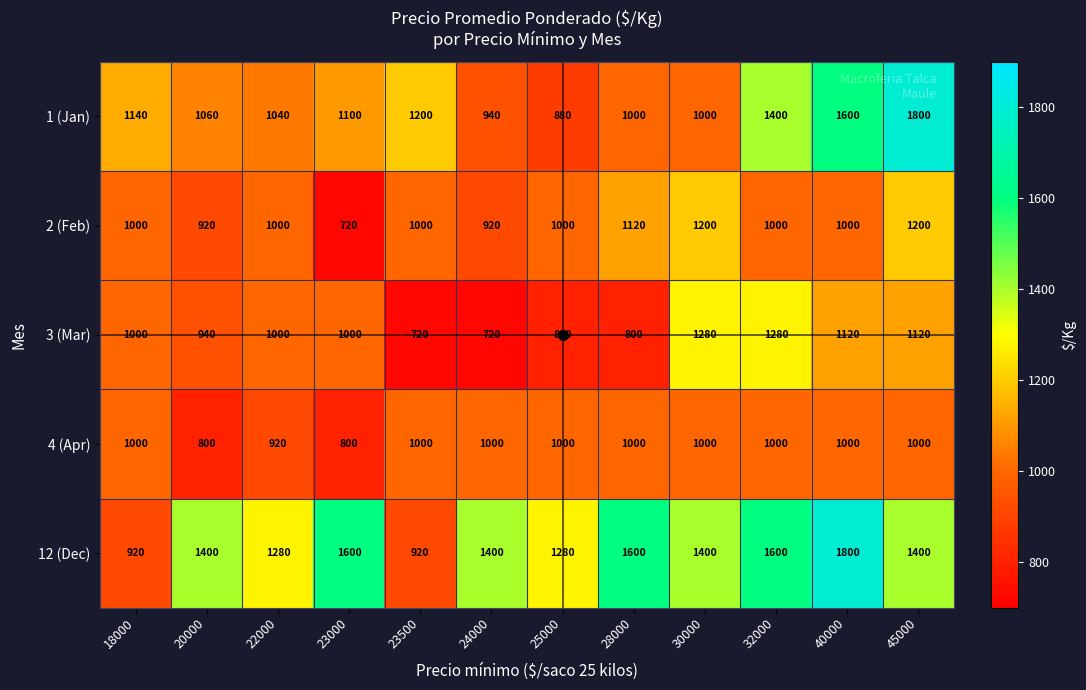

What is the difference between the highest and lowest values at 18000?

220